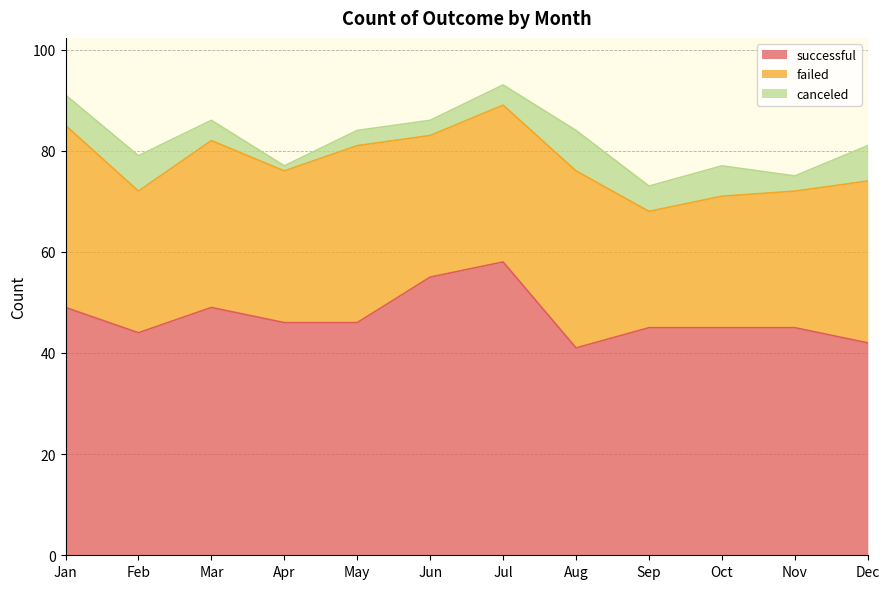

True or false: canceled has a value of 6 at Mar.

False